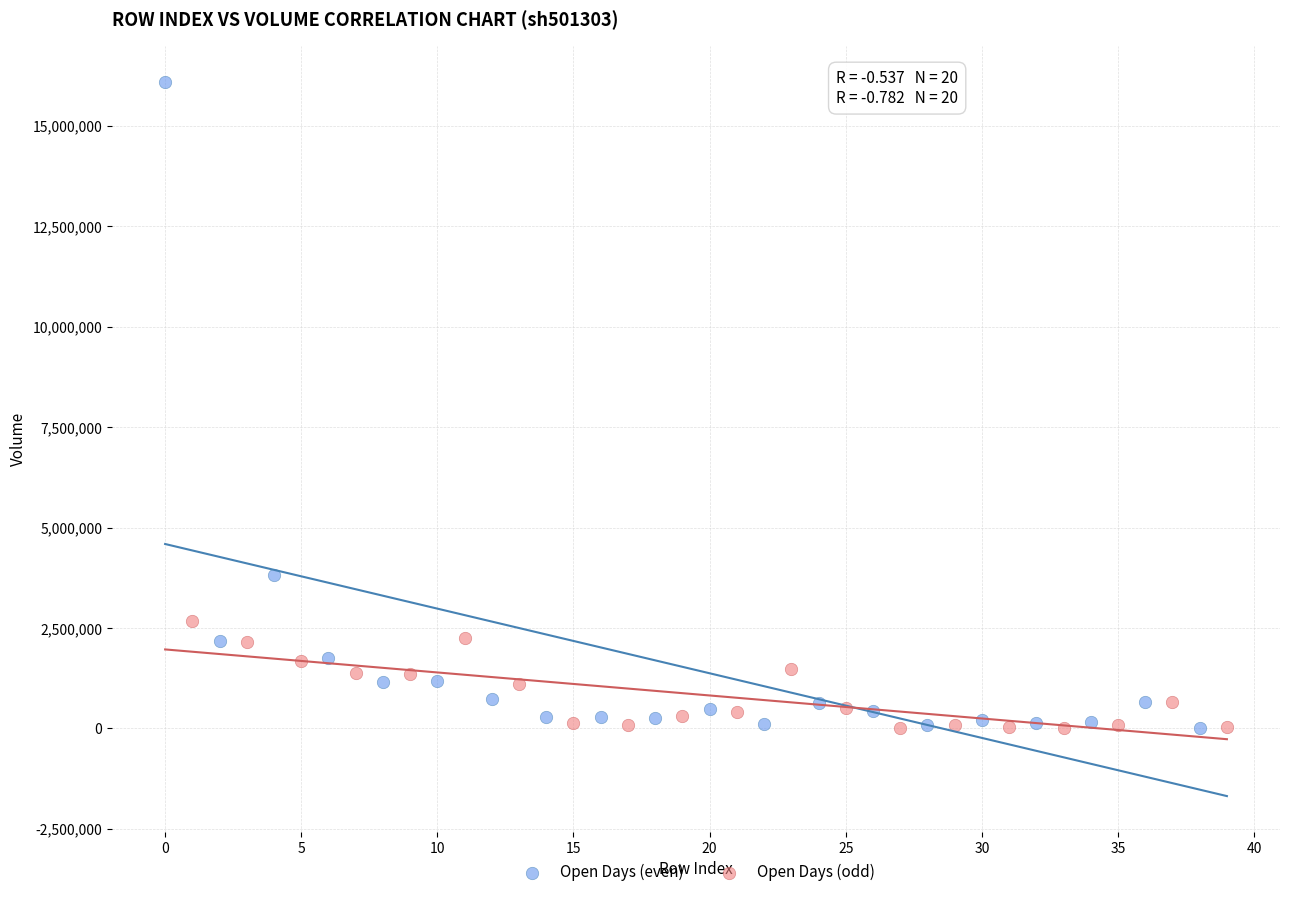

Which series reaches the maximum Y coordinate?

Open Days (even)